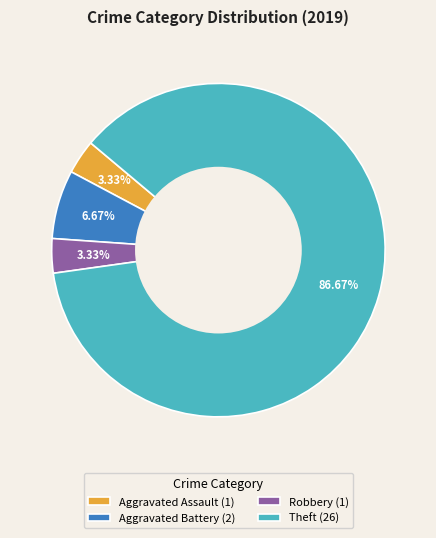

Which has a higher value, Robbery (1) or Aggravated Battery (2)?

Aggravated Battery (2)